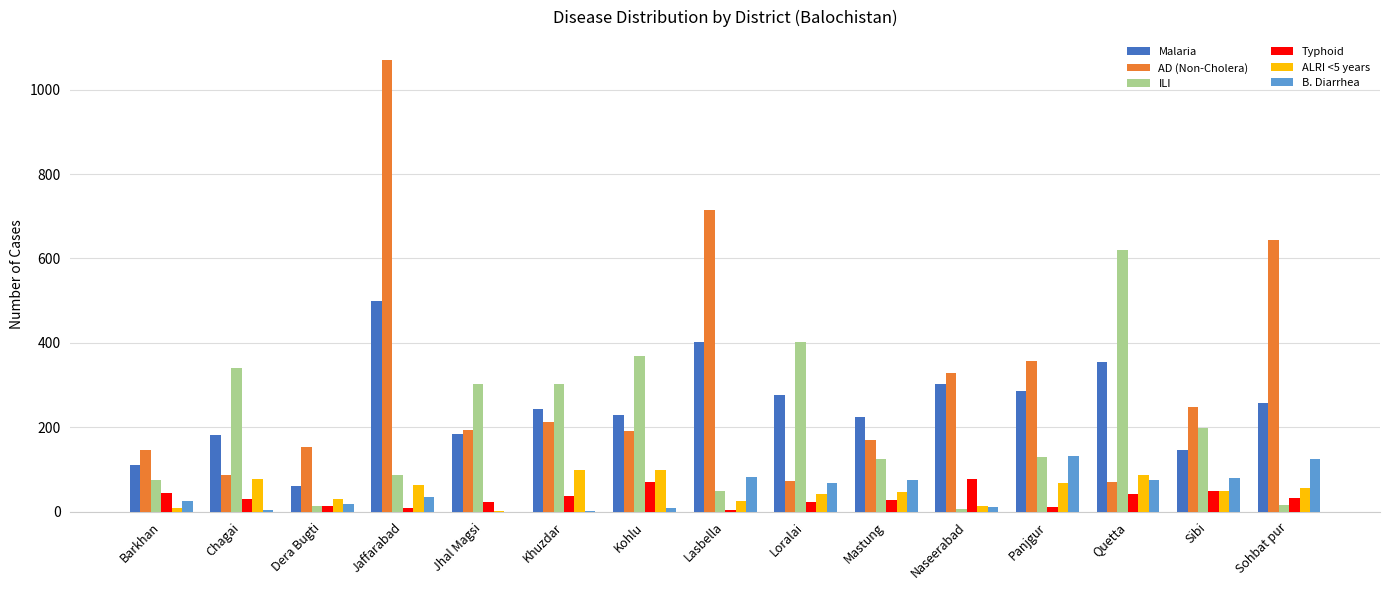

What is the greatest value displayed?

1071